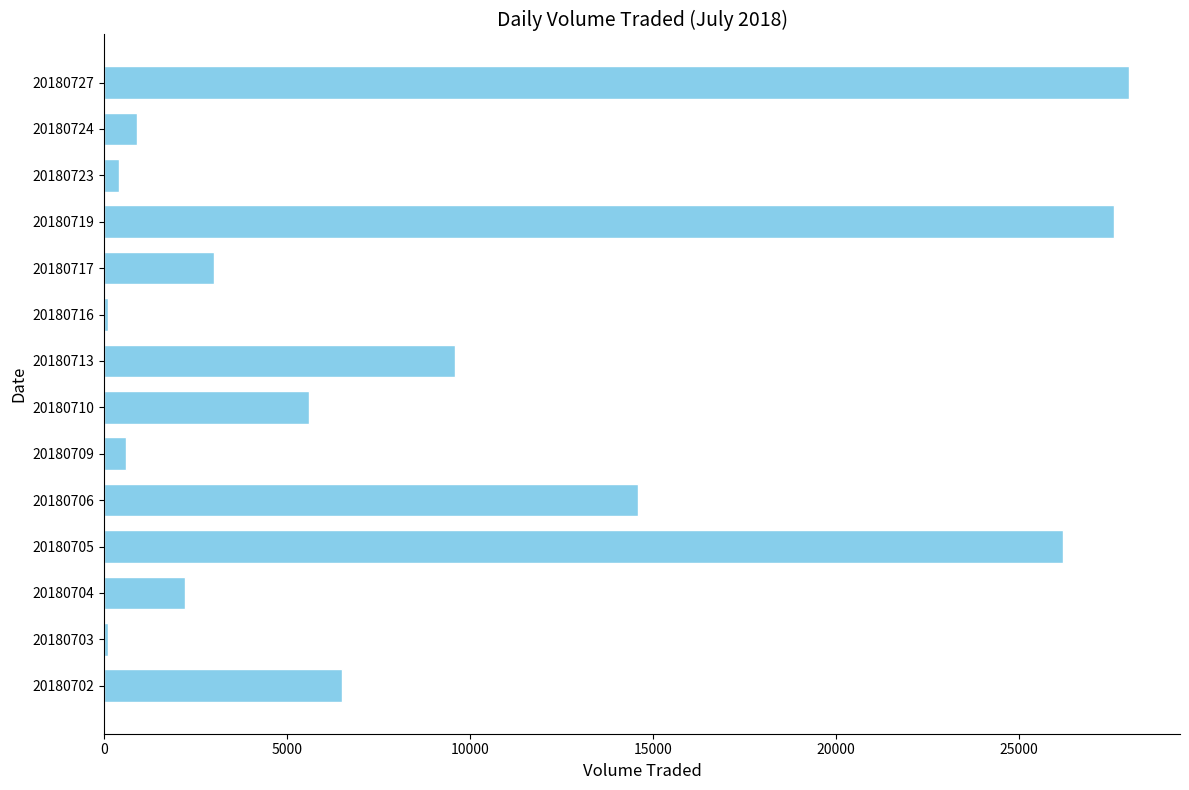

How many series are shown in this chart?

1